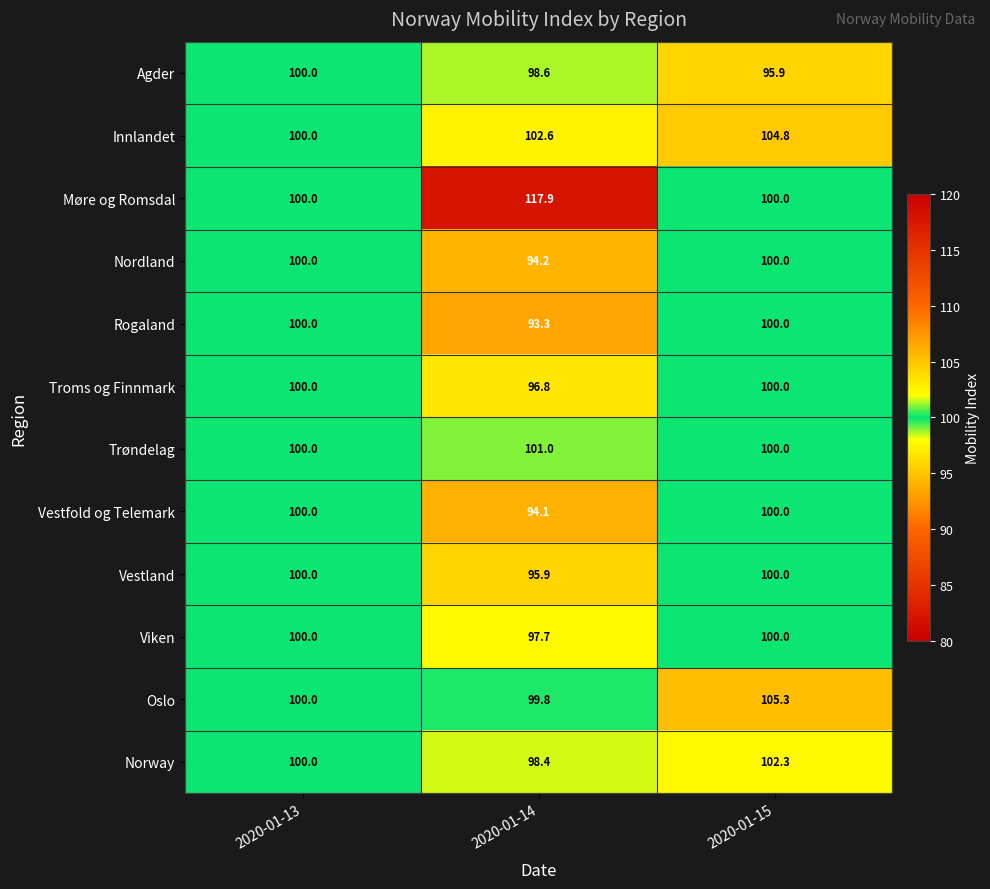

Which series has the widest spread of values?

Møre og Romsdal